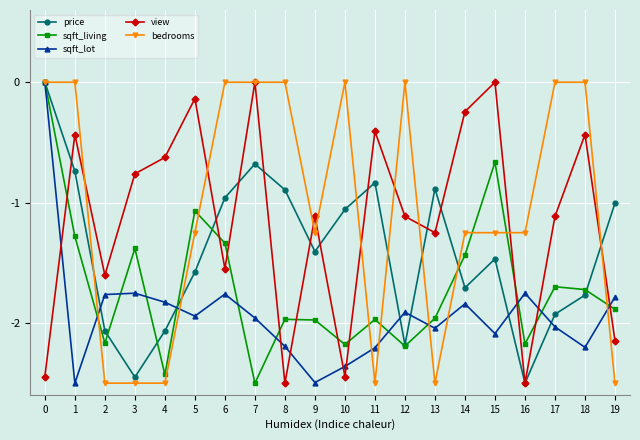

How many negative values does the sqft_lot series have?

19